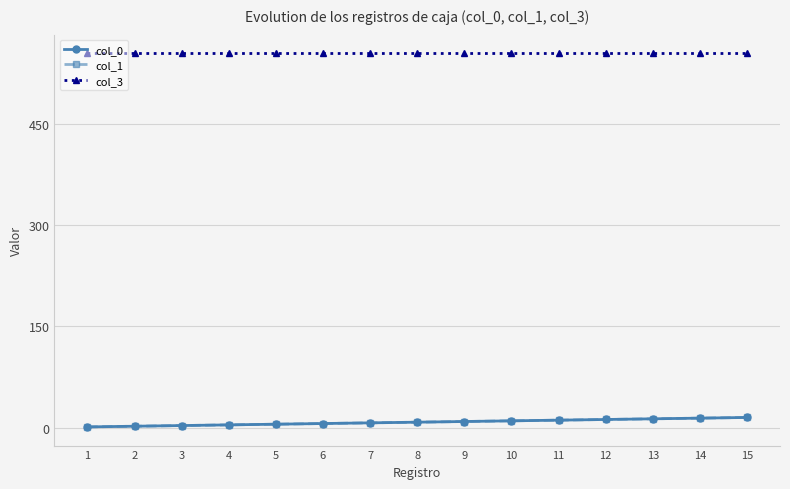

At which label is col_1 closest to 8?

8